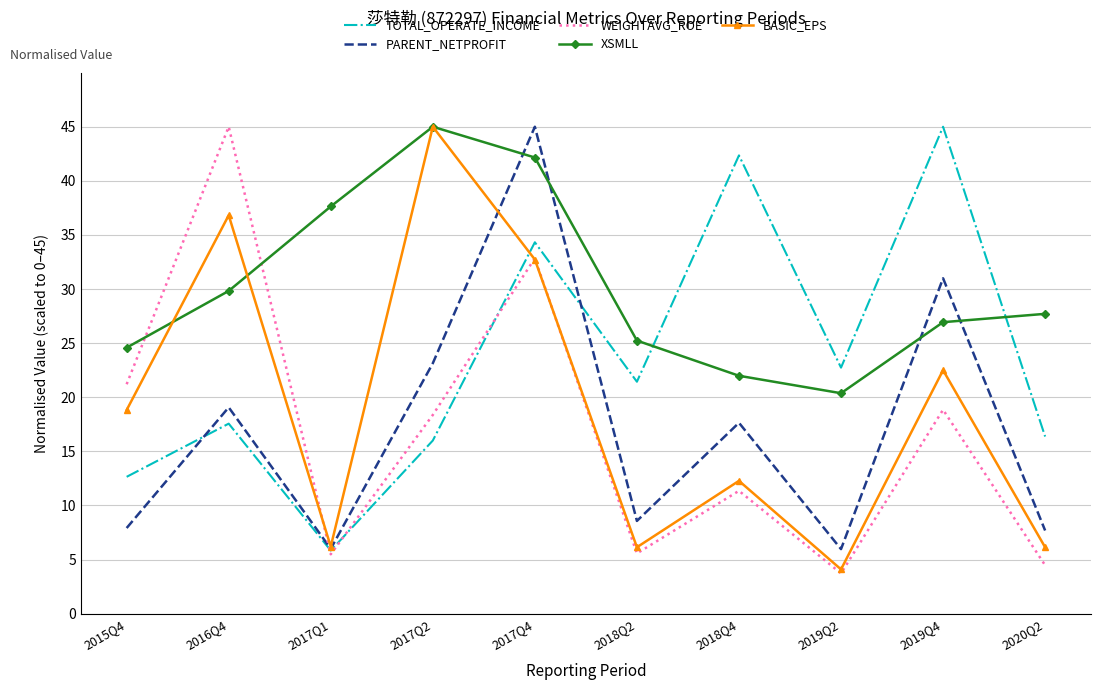

Rank the series at 2015Q4 from highest to lowest value.

XSMLL, WEIGHTAVG_ROE, BASIC_EPS, TOTAL_OPERATE_INCOME, PARENT_NETPROFIT